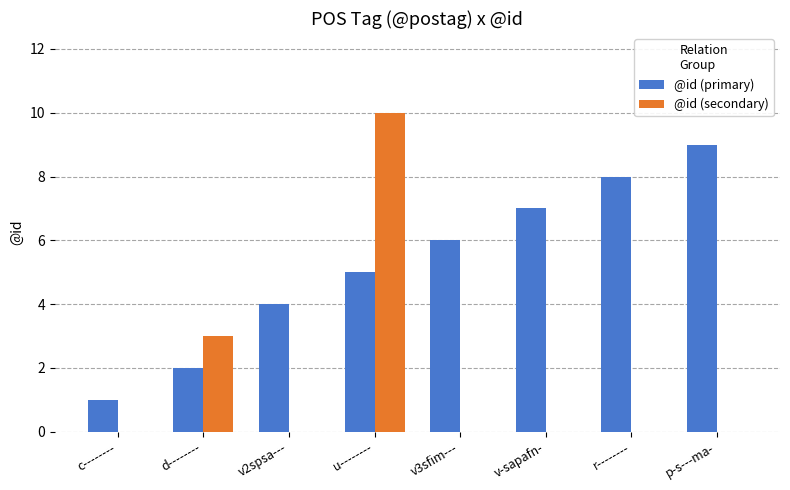

Reading left to right, list all the values displayed in this chart.

@id (primary): 1	2	4	5	6	7	8	9
@id (secondary): 0	3	0	10	0	0	0	0